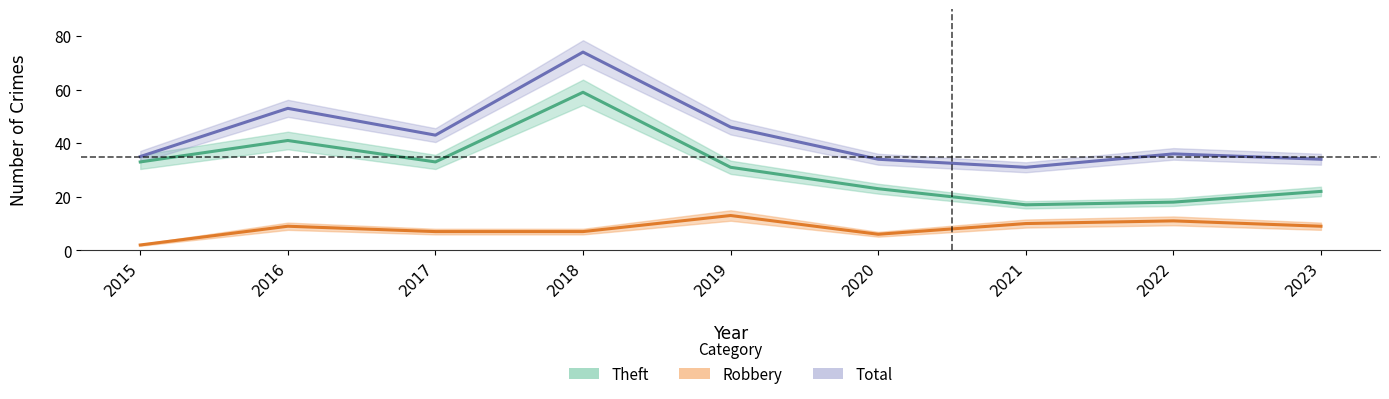

Where does the Theft series first go above 31?

2015